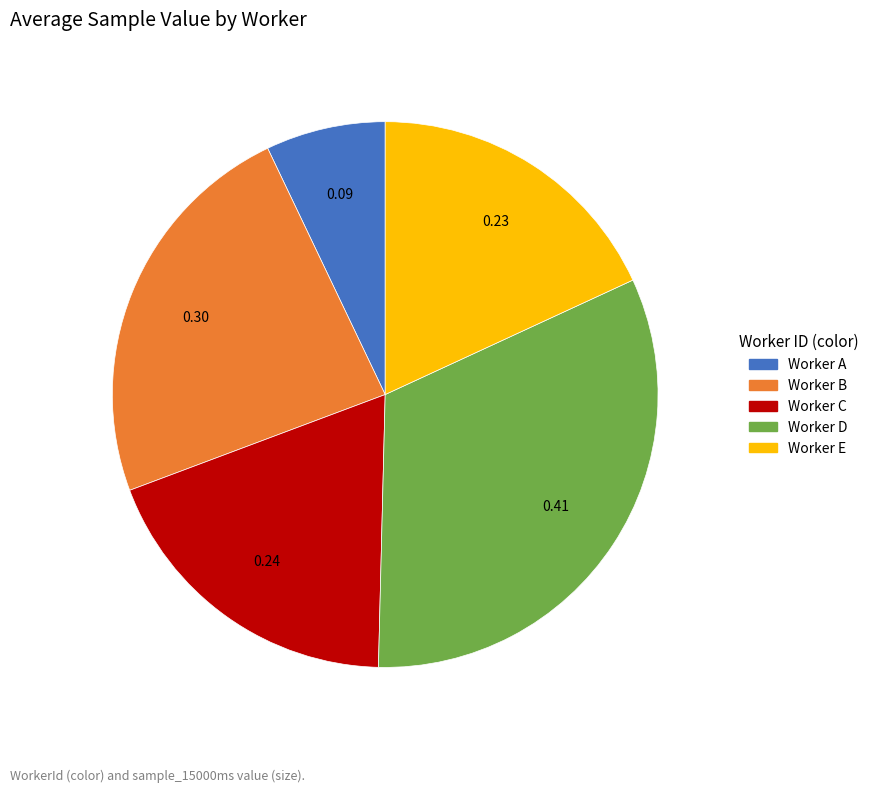

How many segments does this pie chart have?

5